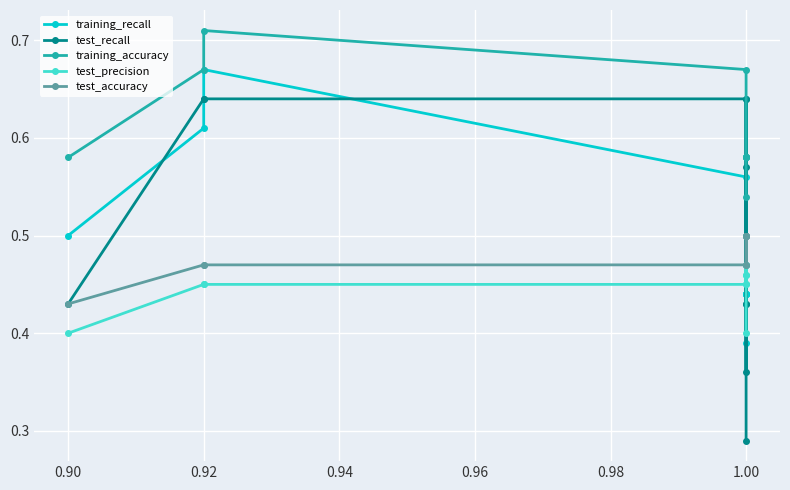

True or false: training_recall has a value of 0.8 at 1.00.

False